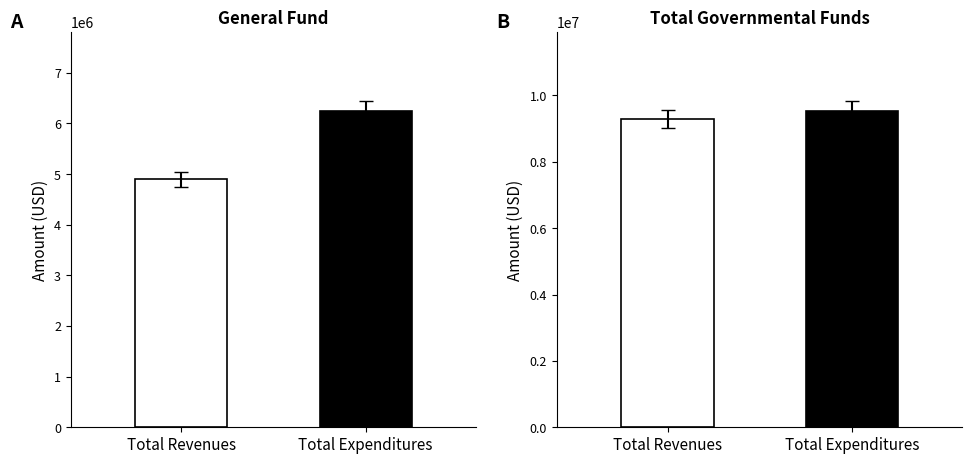

What is the average value of the General Fund series?

5571986